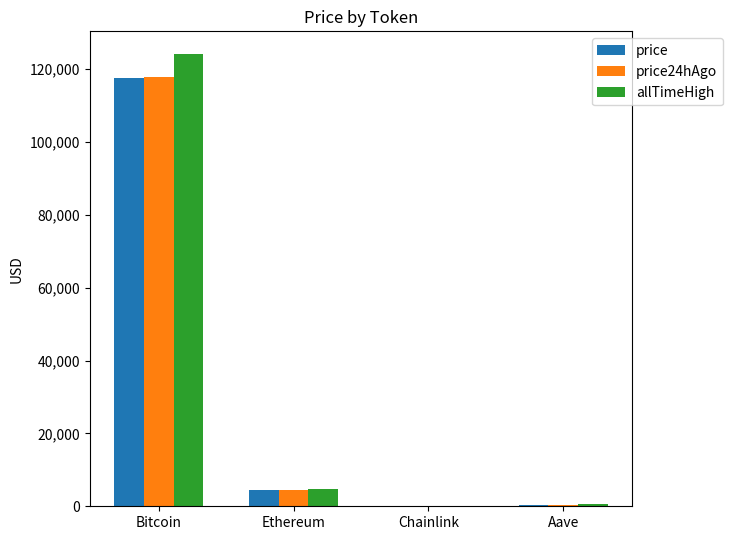

How many groups of bars are there?

4